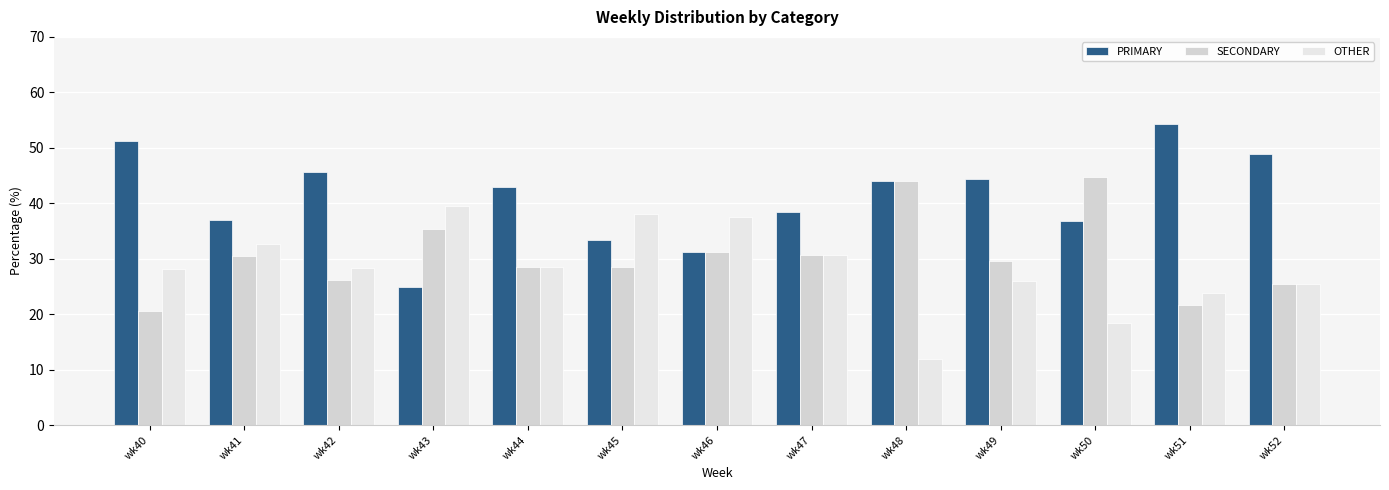

Rank the categories by OTHER value from lowest to highest.

wk48, wk50, wk51, wk52, wk49, wk40, wk42, wk44, wk47, wk41, wk46, wk45, wk43